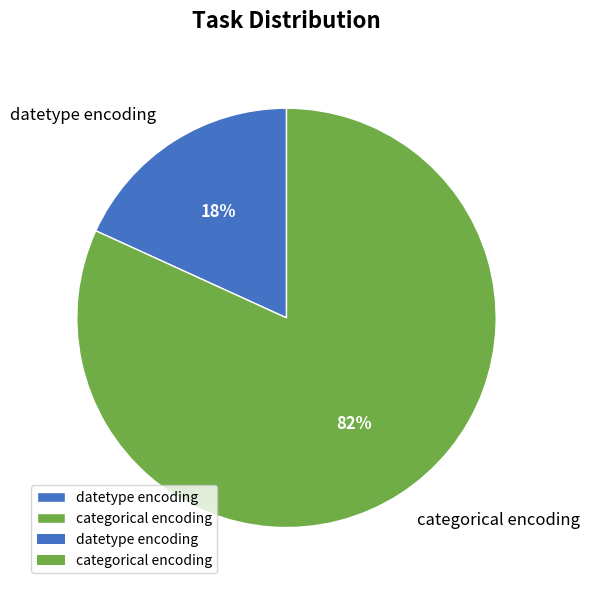

How many slices are in this pie chart?

2